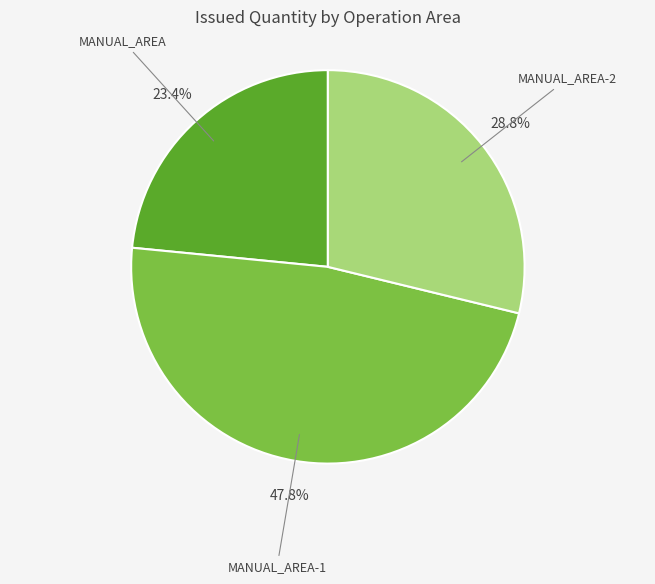

Rank the categories by value from lowest to highest.

MANUAL_AREA, MANUAL_AREA-2, MANUAL_AREA-1